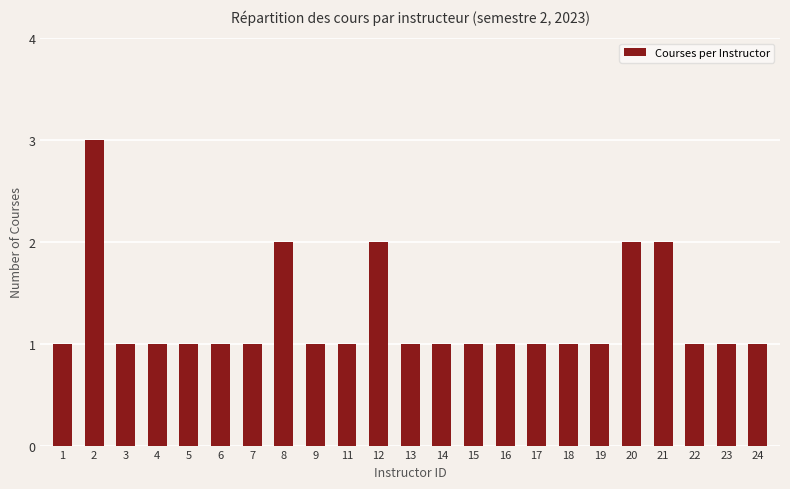

What is the value of the 4th bar from the left?

1